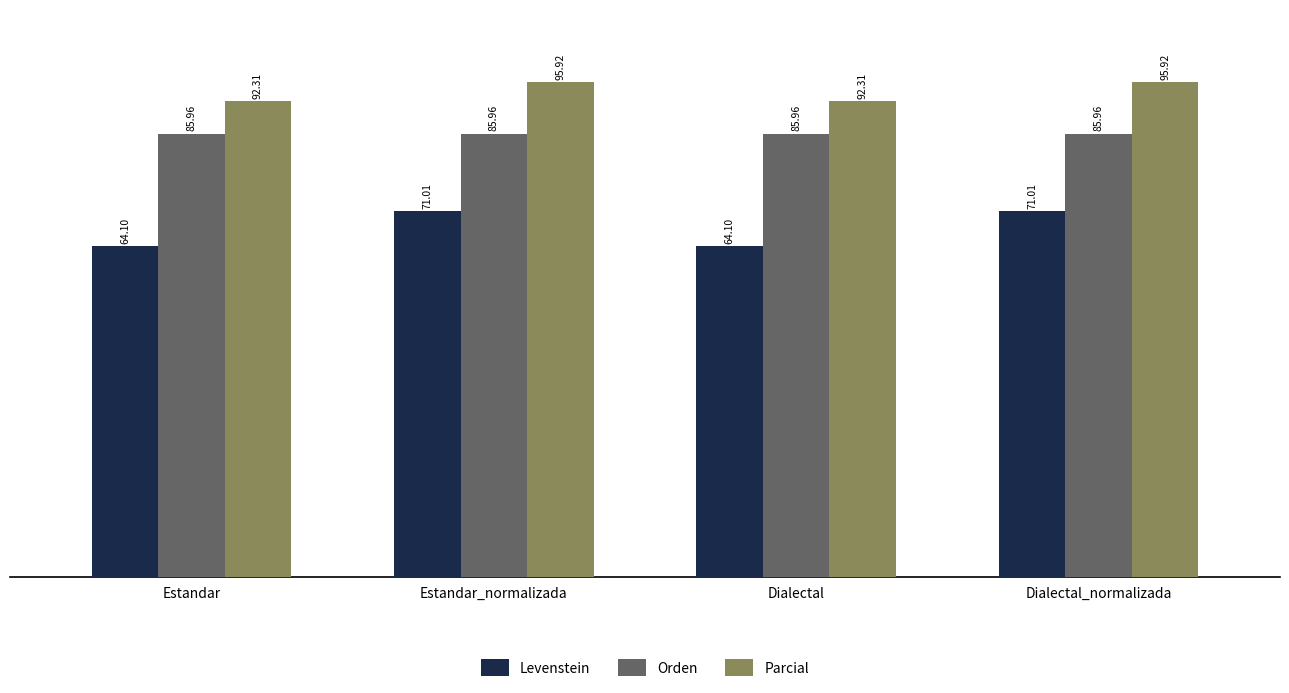

Reading left to right, what are all the values shown in this chart?

Levenstein: Estandar=64.1	Estandar_normalizada=71.0	Dialectal=64.1	Dialectal_normalizada=71.0
Orden: Estandar=86.0	Estandar_normalizada=86.0	Dialectal=86.0	Dialectal_normalizada=86.0
Parcial: Estandar=92.3	Estandar_normalizada=95.9	Dialectal=92.3	Dialectal_normalizada=95.9